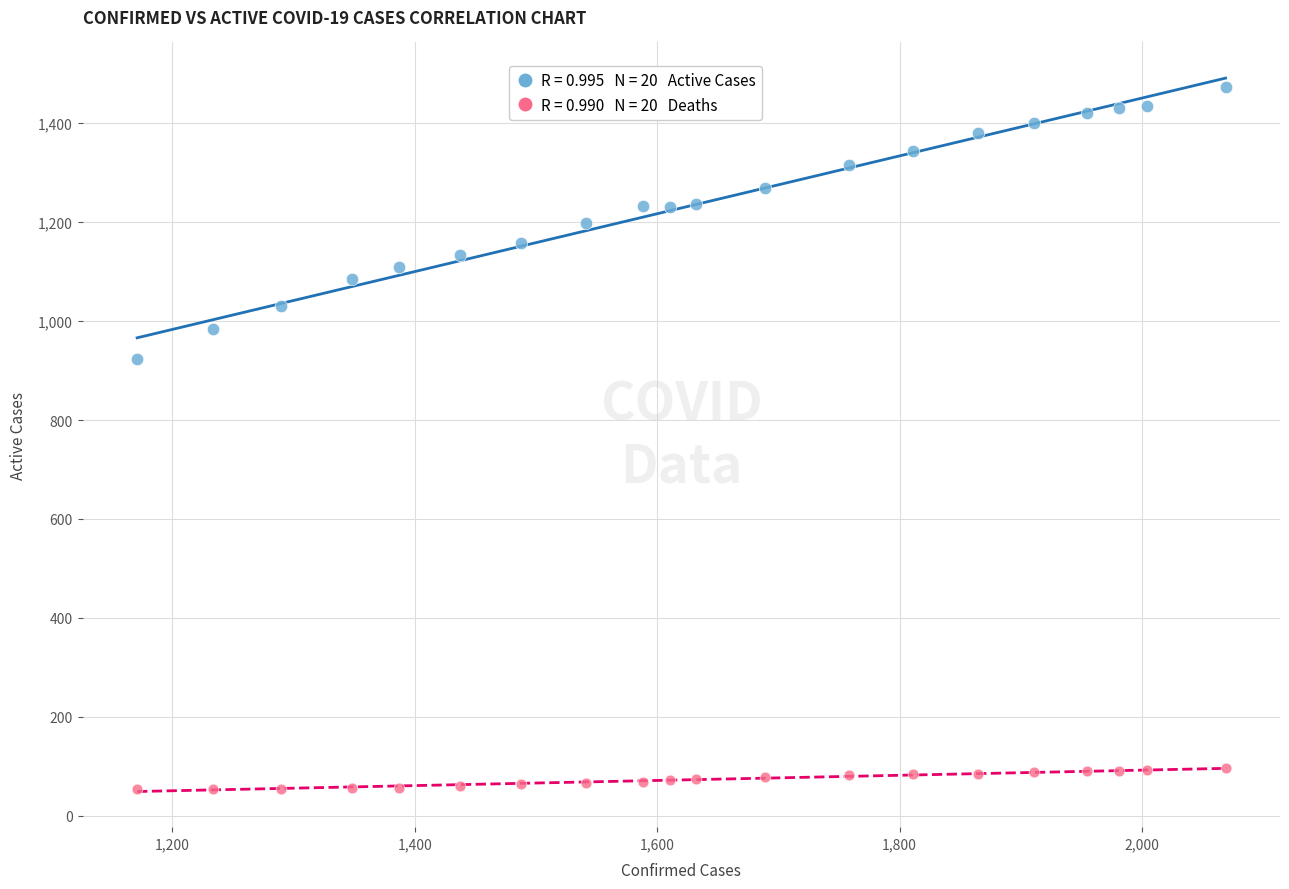

Across all data points, what is the range of X values (max minus min)?

898